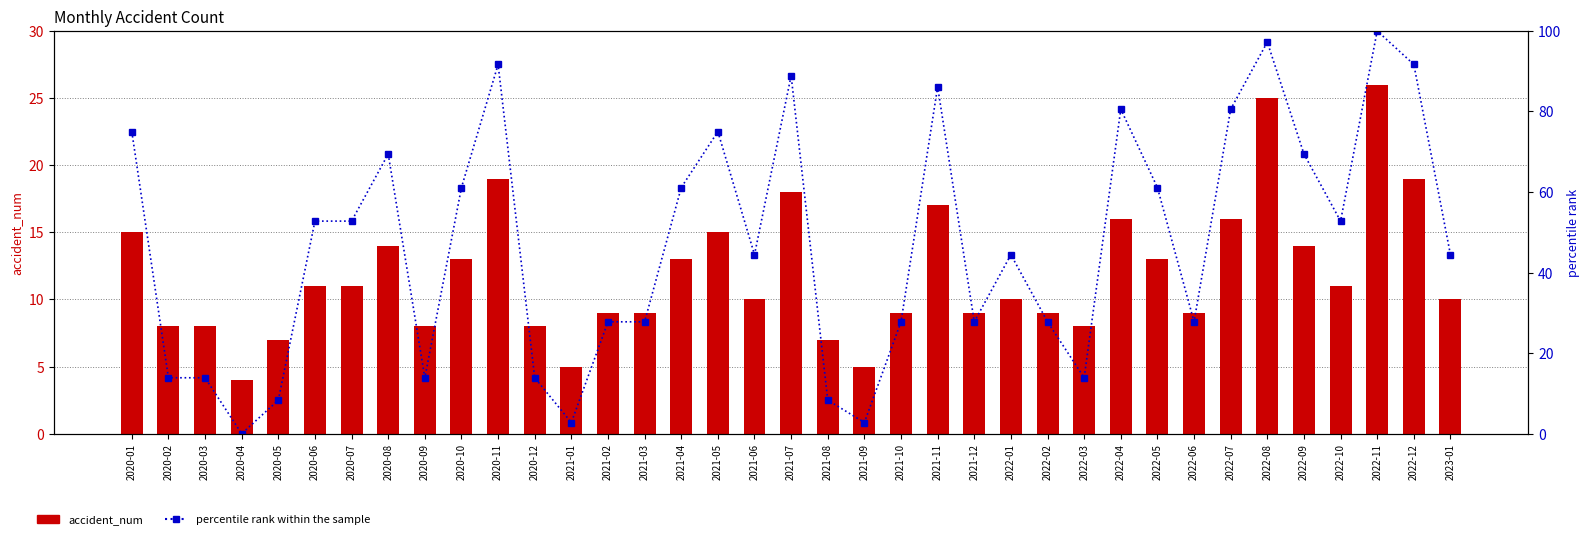

What is the label of the 30th bar from the right?

2020-08